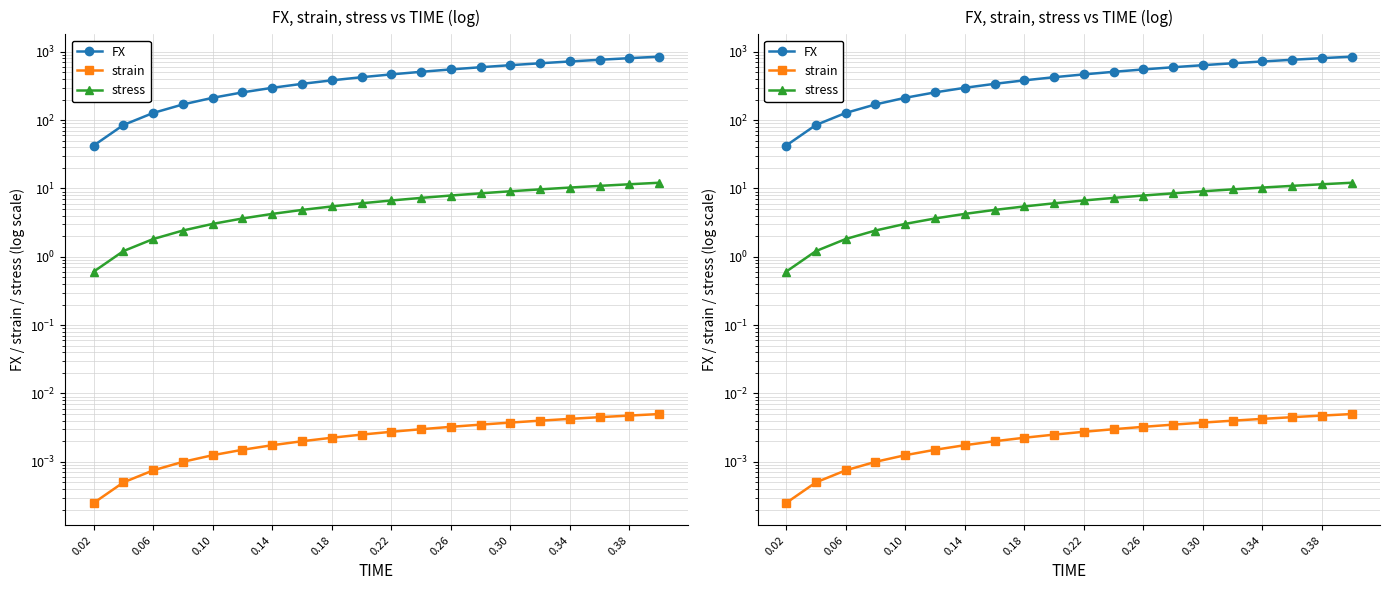

Reading left to right, list all the values displayed in this chart.

FX: 42.4	84.9	127.3	169.8	212.2	254.6	297.1	339.5	382.0	424.4	466.8	509.3	551.7	594.2	636.6	679.0	721.5	763.9	806.4	848.8
strain: 0.0	0.0	0.0	0.0	0.0	0.0	0.0	0.0	0.0	0.0	0.0	0.0	0.0	0.0	0.0	0.0	0.0	0.0	0.0	0.0
stress: 0.6	1.2	1.8	2.4	3.0	3.6	4.2	4.9	5.5	6.1	6.7	7.3	7.9	8.5	9.1	9.7	10.3	10.9	11.5	12.1